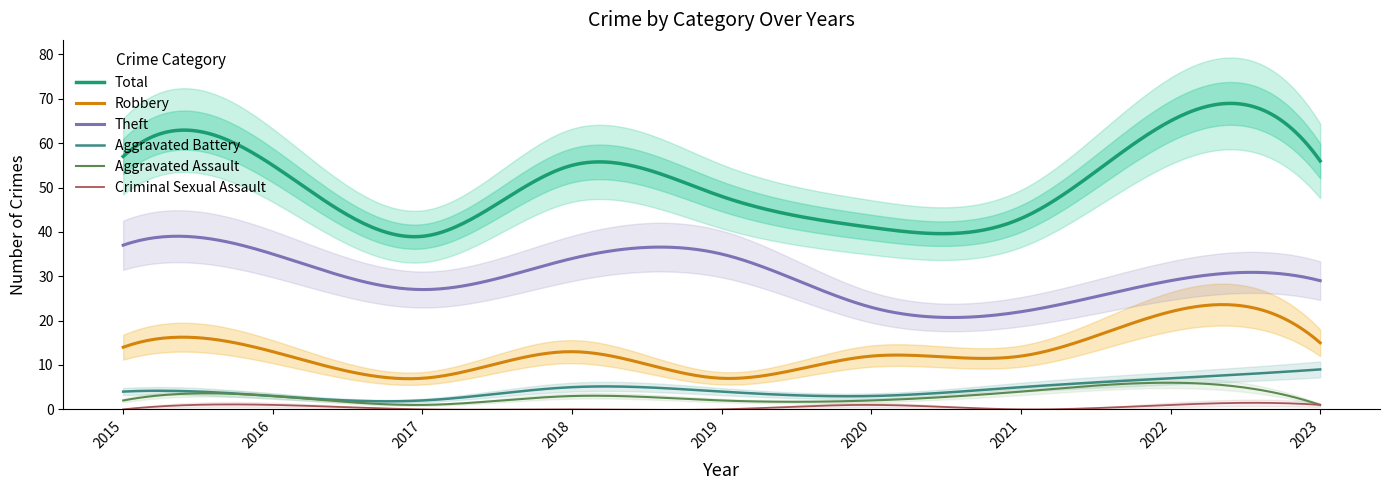

At which label is Total closest to 52?

2016